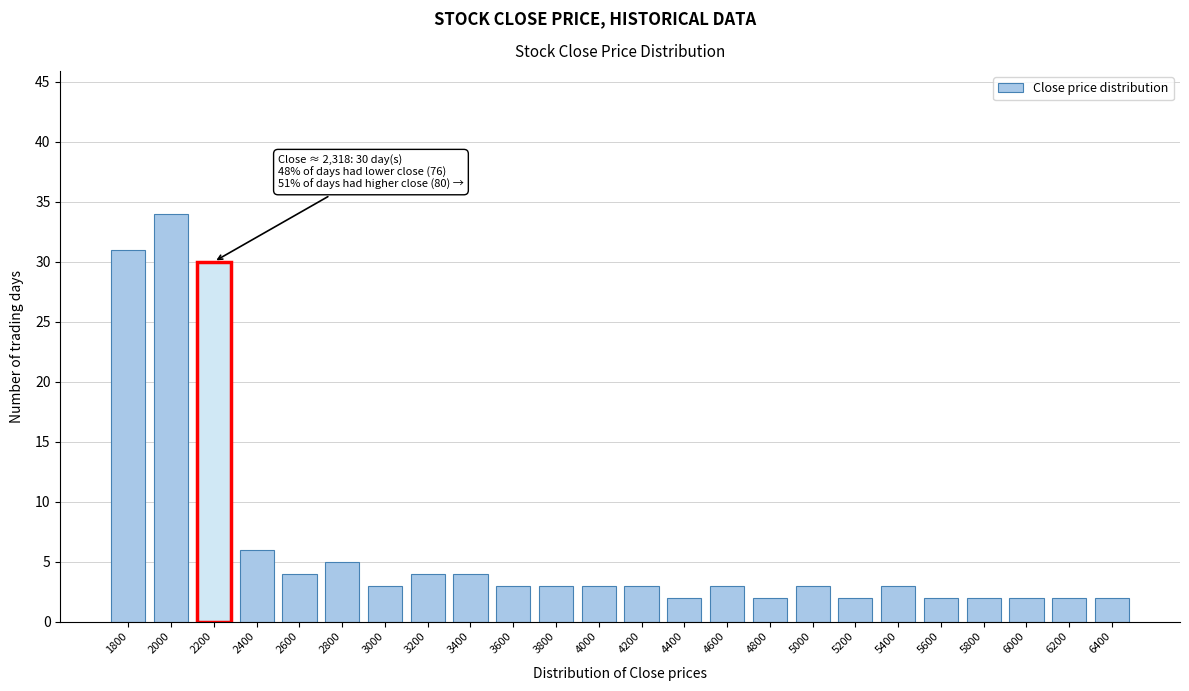

Reading left to right, what are all the values shown in this chart?

1800=31	2000=34	2200=30	2400=6	2600=4	2800=5	3000=3	3200=4	3400=4	3600=3	3800=3	4000=3	4200=3	4400=2	4600=3	4800=2	5000=3	5200=2	5400=3	5600=2	5800=2	6000=2	6200=2	6400=2